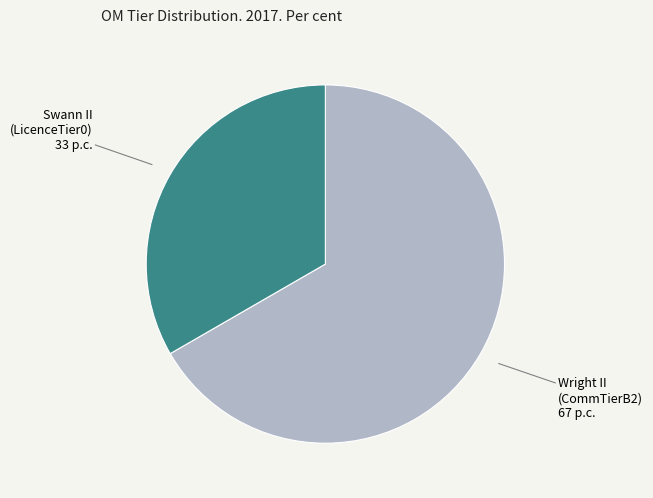

Is there a majority slice in this chart?

Yes